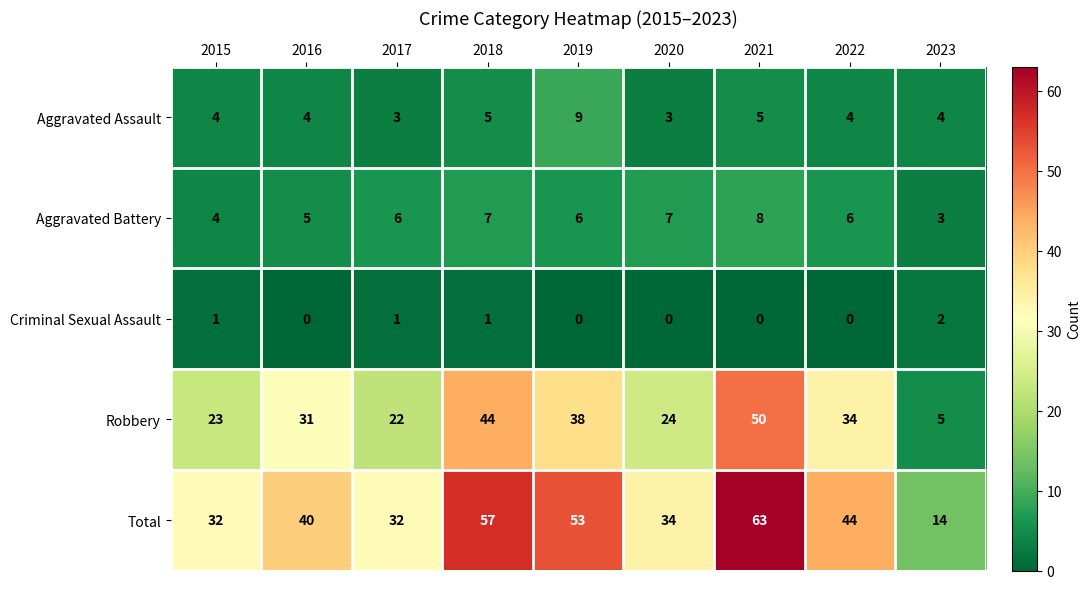

What is the difference between the Robbery values at 2019 and 2022?

4